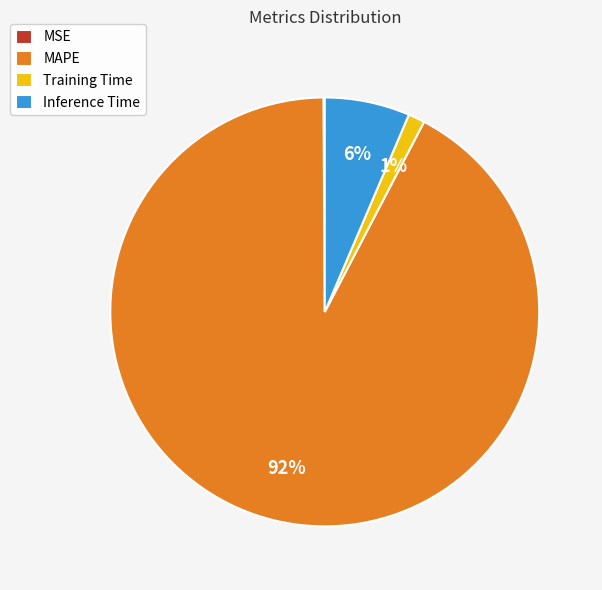

Which slice represents more than half of the pie?

MAPE